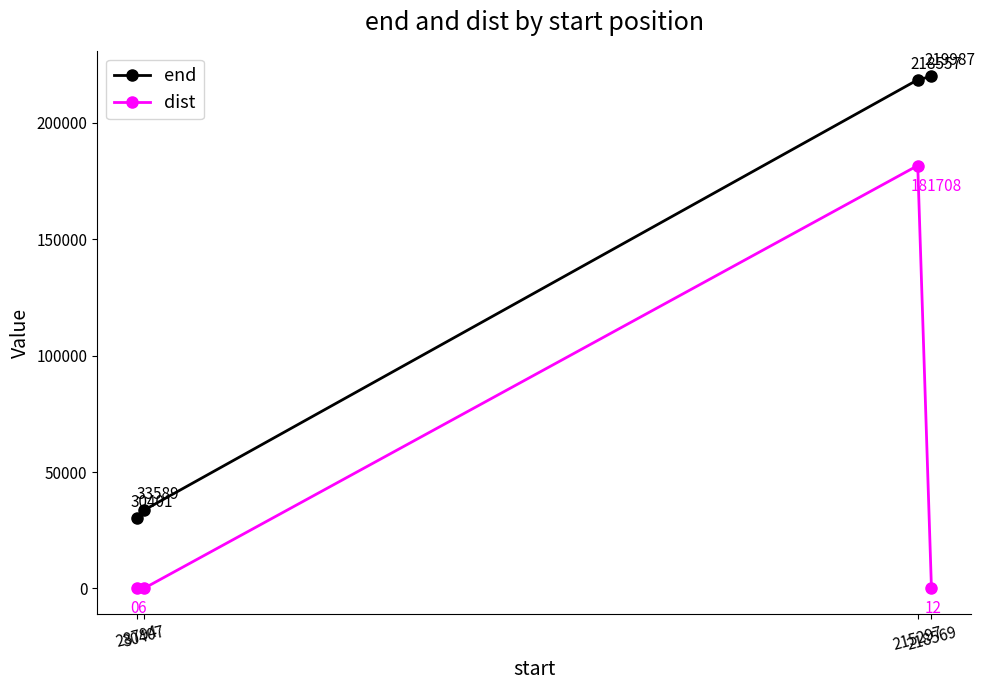

What is the difference between the second highest and minimum values in the end series?

188156